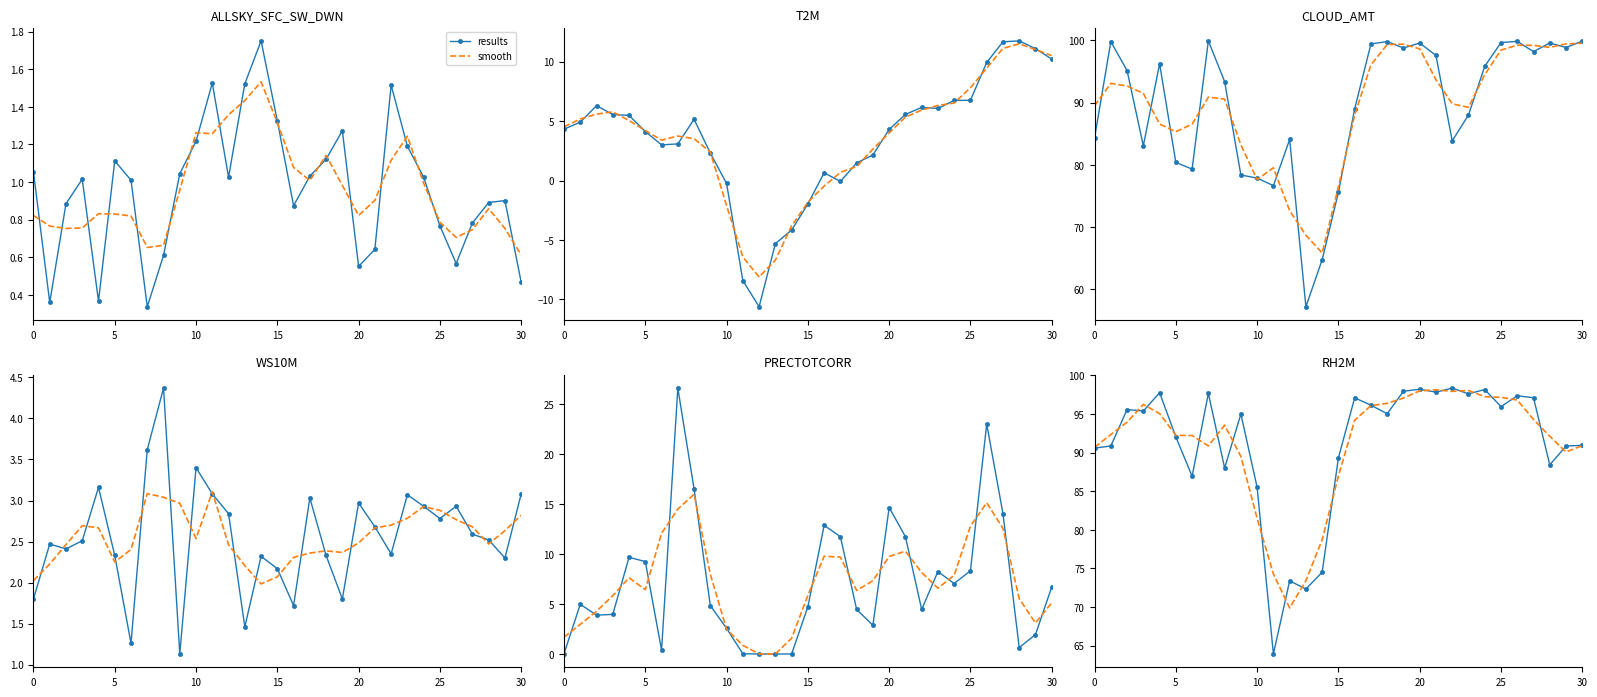

True or false: results has more than 2 points higher than both neighbors.

True